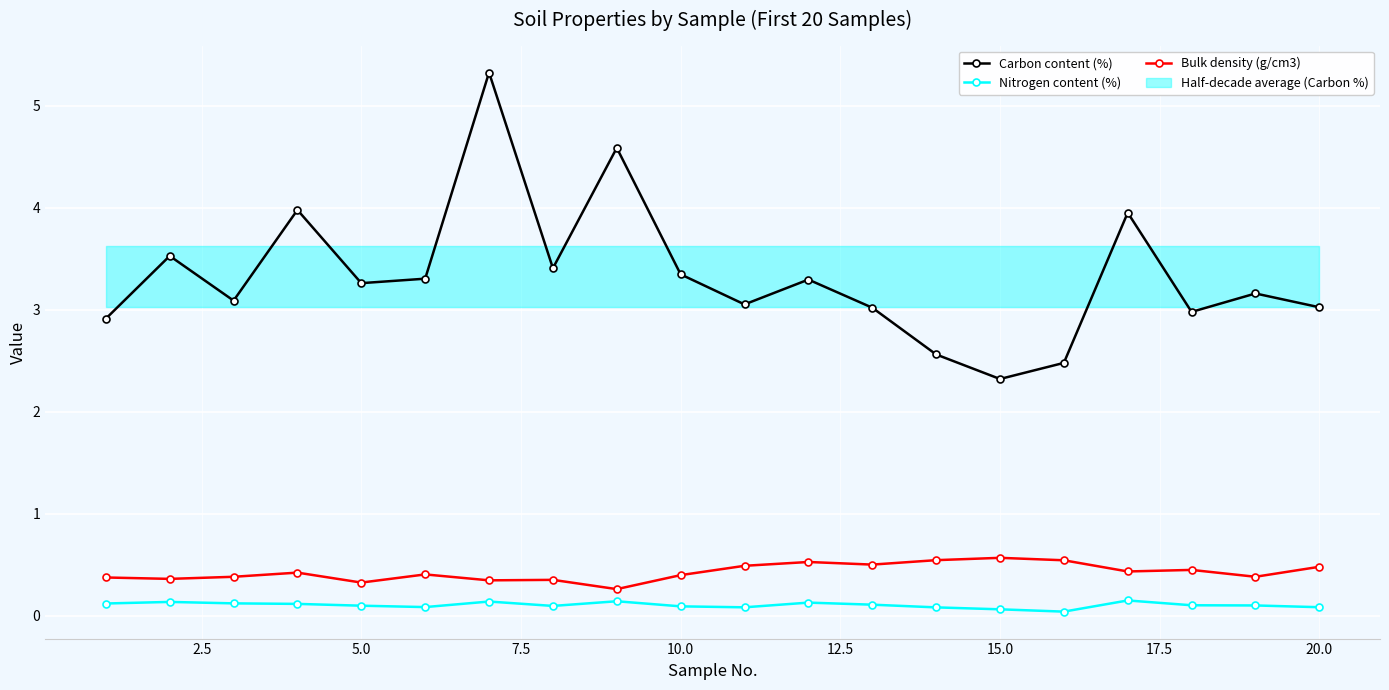

True or false: Carbon content (%) and Bulk density (g/cm3) cross at least once.

False